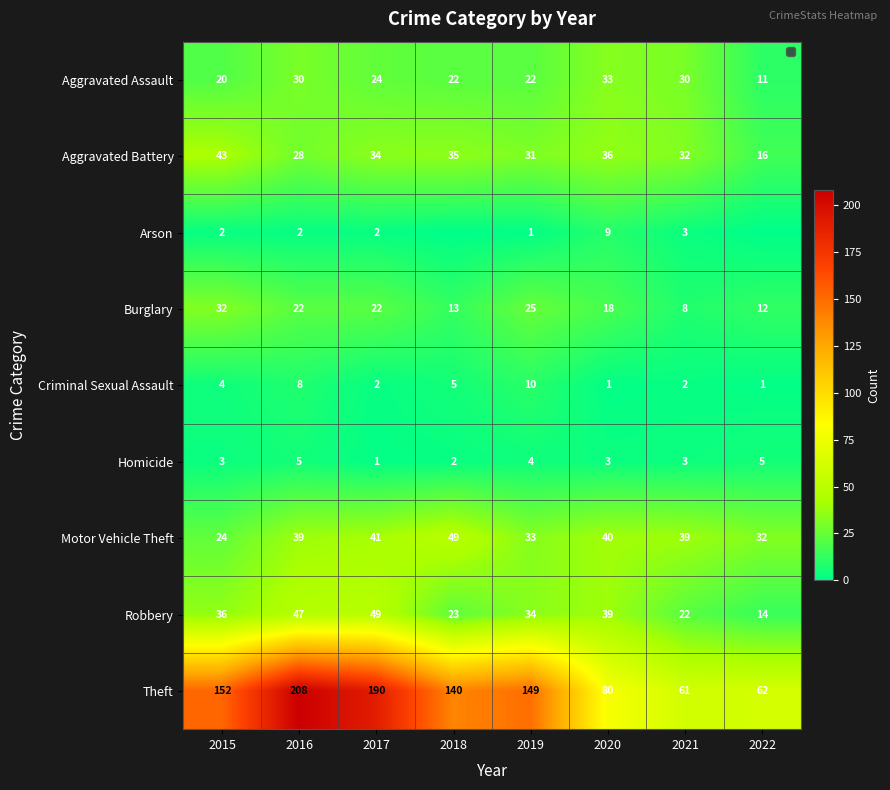

What is the sum of all Burglary values?

152